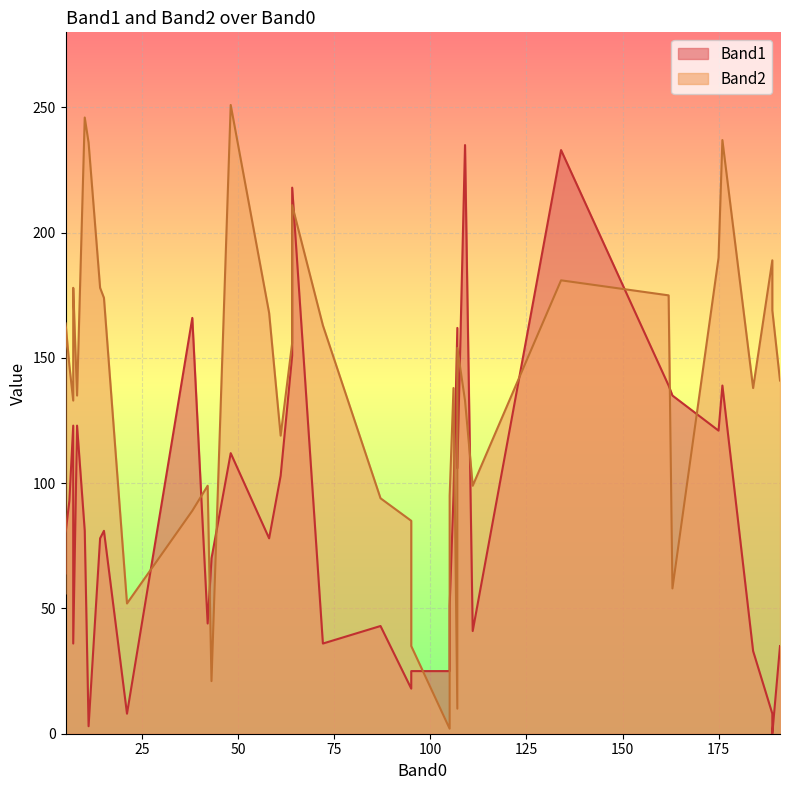

Does the chart display data point markers on the line(s)?

No